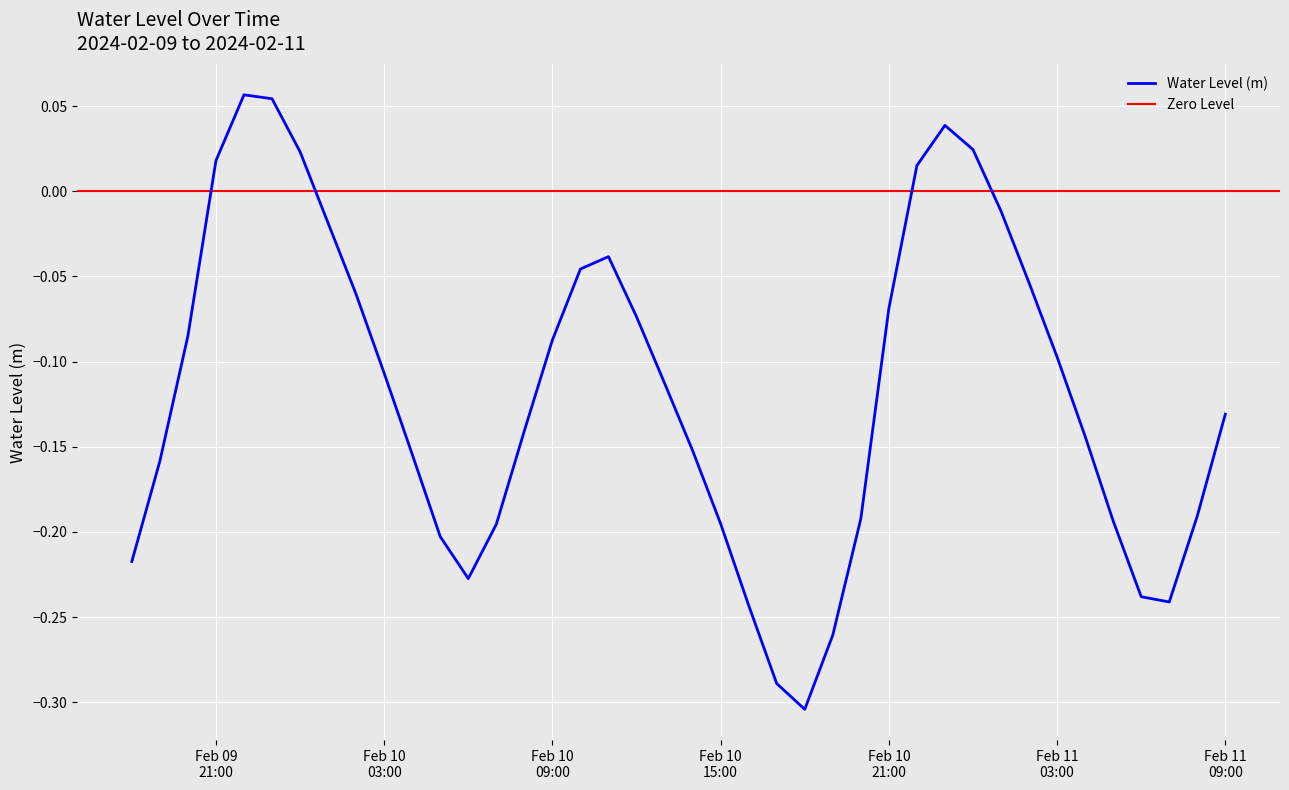

Reading left to right, extract all data points from this chart.

-0.2	-0.2	-0.1	0.0	0.1	0.1	0.0	-0.0	-0.1	-0.1	-0.2	-0.2	-0.2	-0.2	-0.1	-0.1	-0.0	-0.0	-0.1	-0.1	-0.2	-0.2	-0.2	-0.3	-0.3	-0.3	-0.2	-0.1	0.0	0.0	0.0	-0.0	-0.1	-0.1	-0.1	-0.2	-0.2	-0.2	-0.2	-0.1